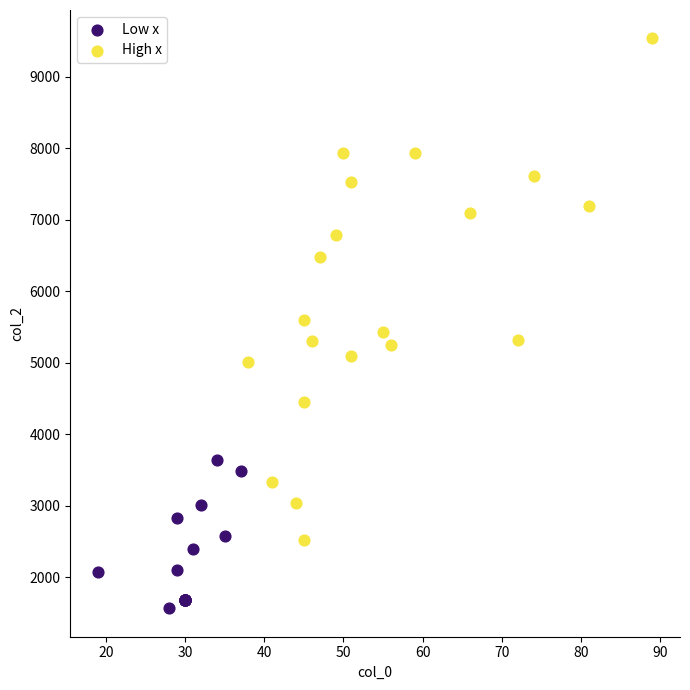

Which series reaches the minimum Y coordinate?

Low x